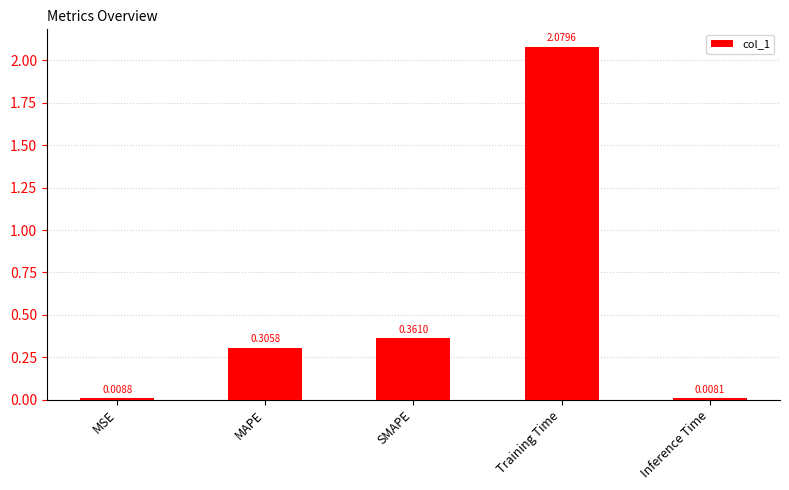

What is the average value?

0.6